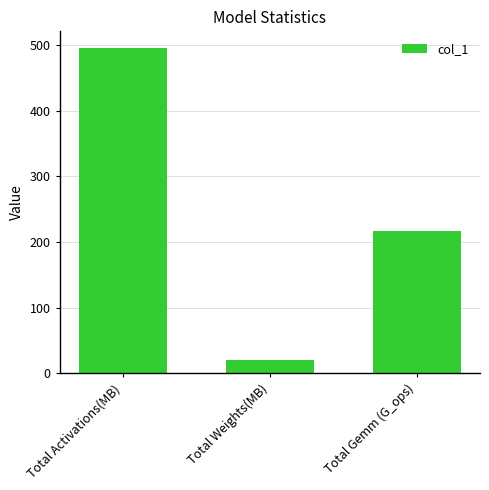

What is the maximum value shown in the chart?

496.0